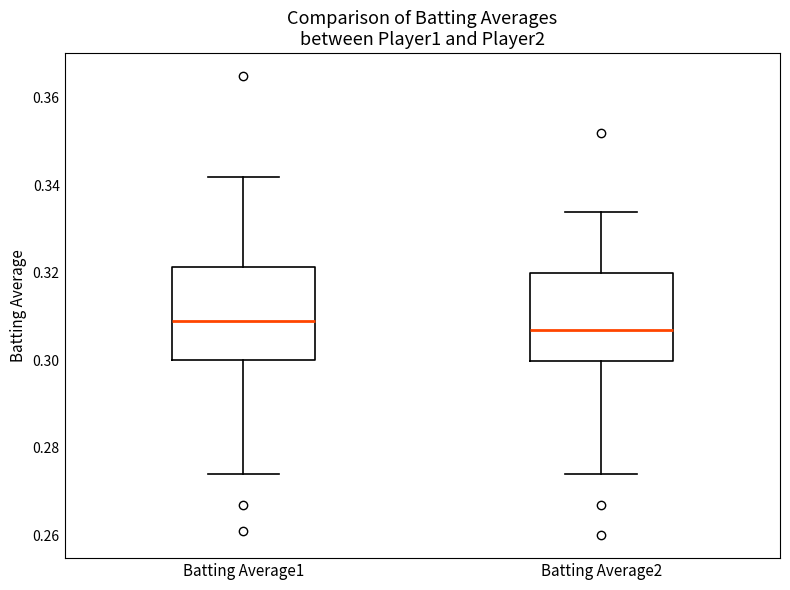

Reading left to right, read every box against the y-axis: the position of its median line, the range the box covers, and the ends of its whiskers. The values are not printed on the chart, so give them approximately, as read against the axis.

Batting Average1: median 0.310, box 0.300 to 0.322, whiskers 0.274 to 0.342
Batting Average2: median 0.308, box 0.300 to 0.320, whiskers 0.274 to 0.334